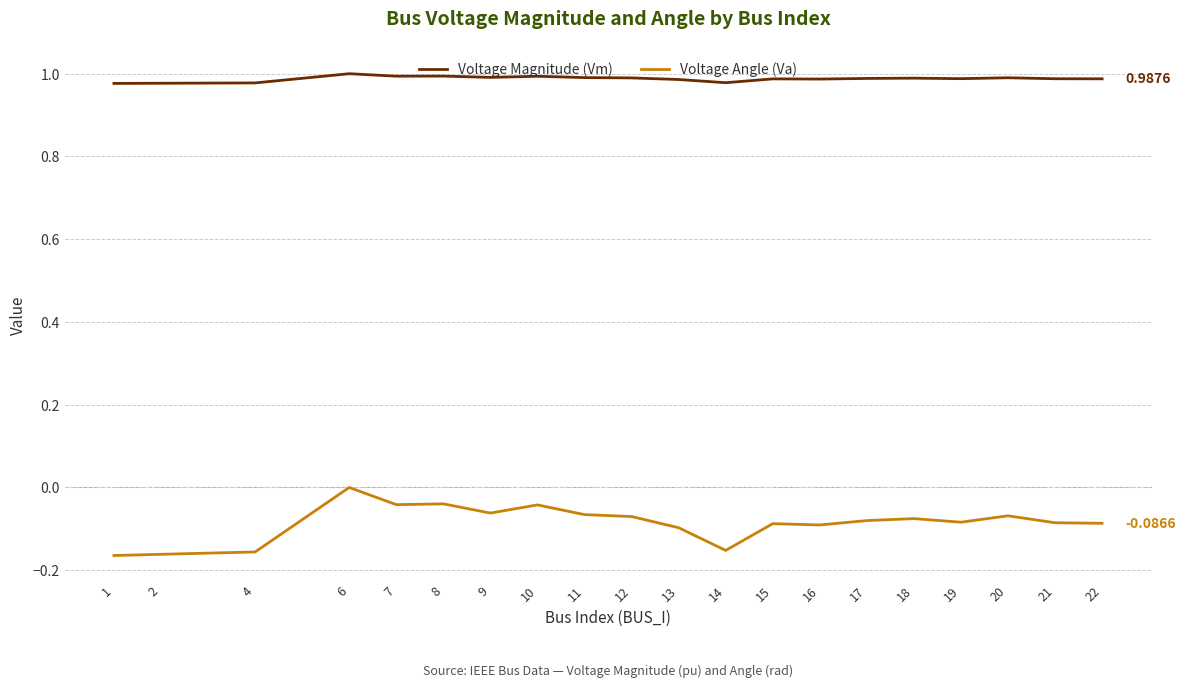

Which series has the largest total across all categories?

Voltage Magnitude (Vm)